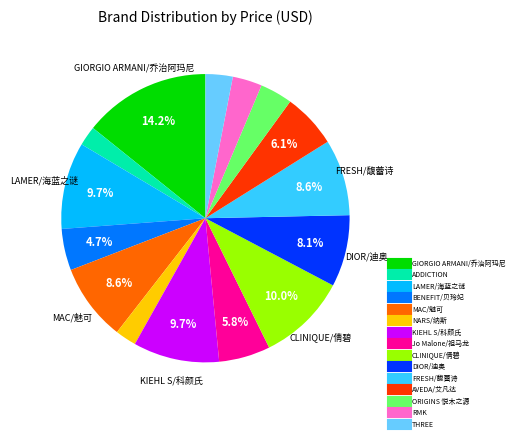

Approximately how many times larger is the value at DIOR/迪奥 compared to BENEFIT/贝玲妃?

1.7